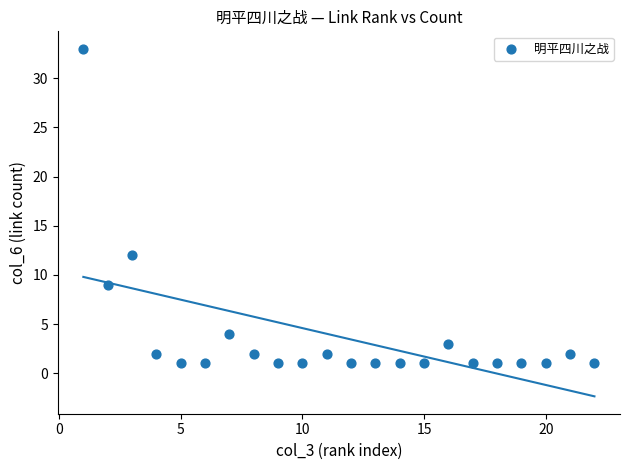

What is the range of Y values (max minus min)?

32